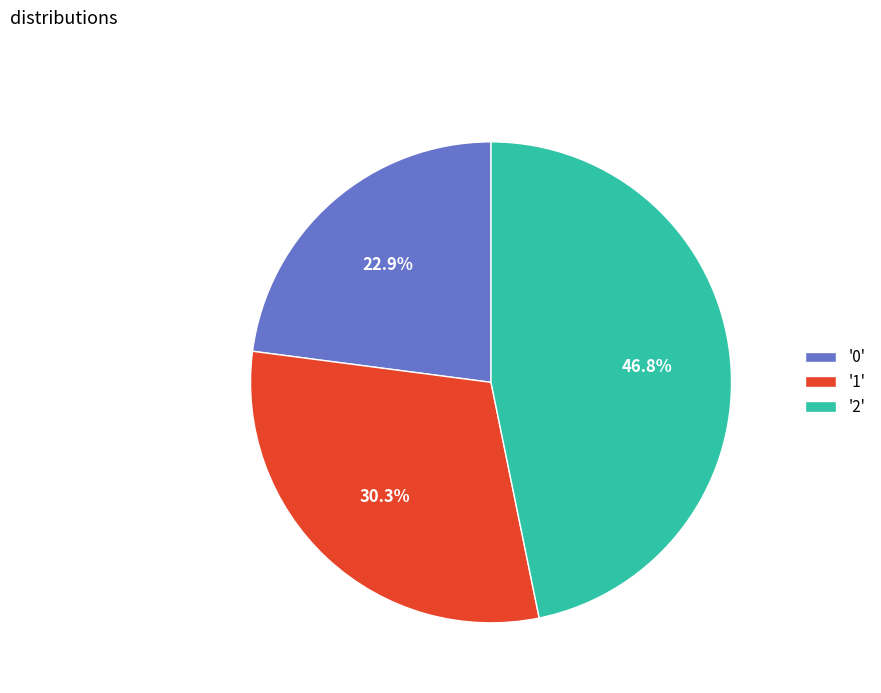

Rank the categories by value from highest to lowest.

'2', '1', '0'